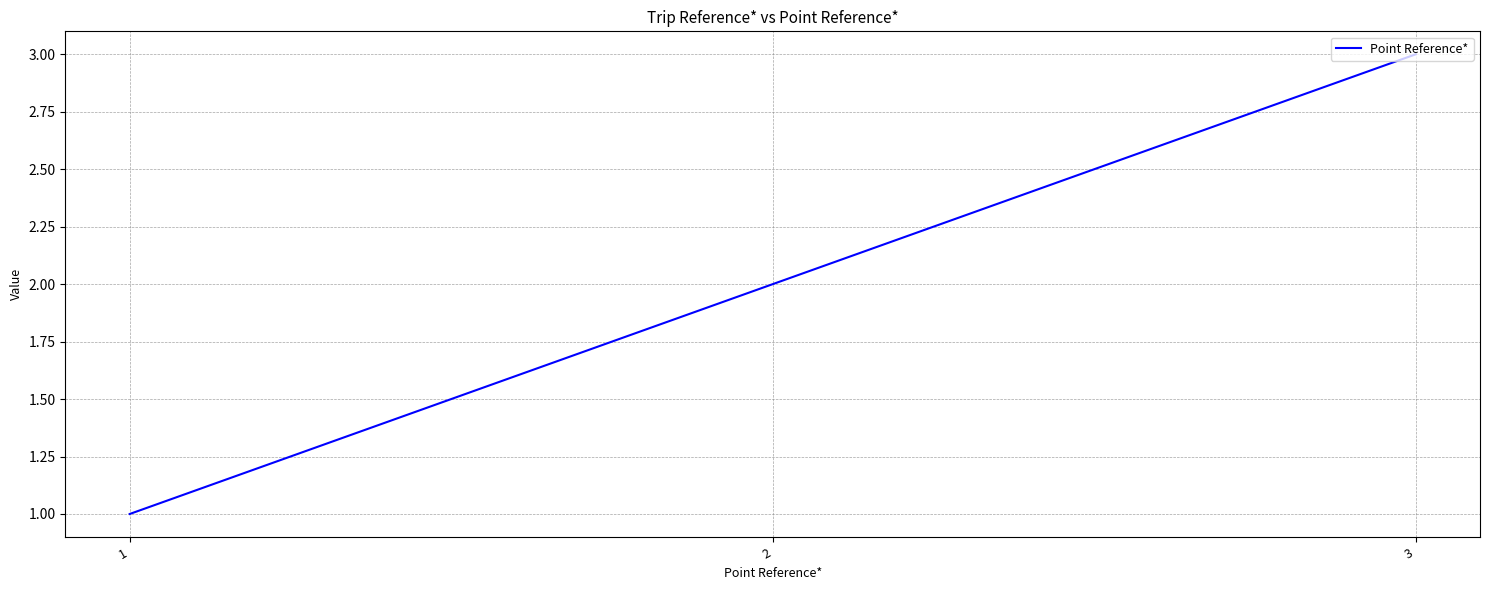

List the labels in order of value, smallest first.

1, 2, 3